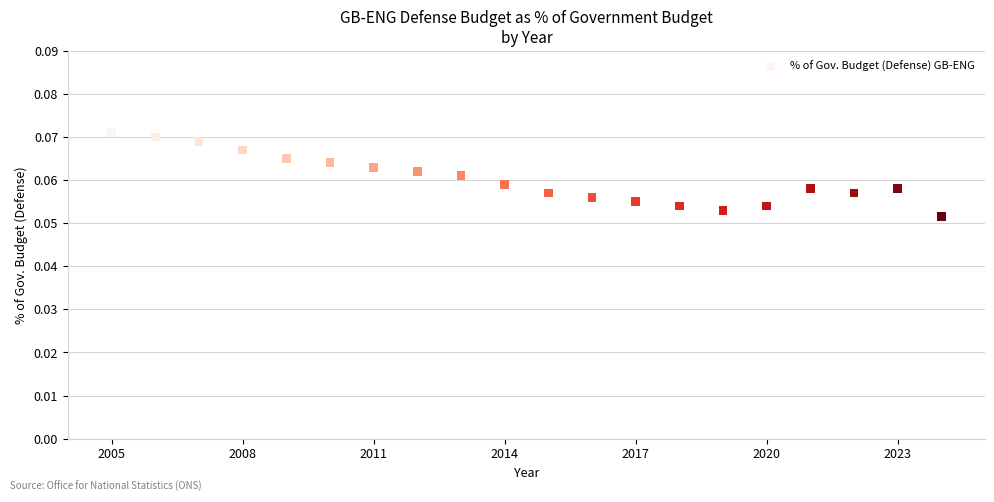

What is the range of X values (max minus min)?

19.0